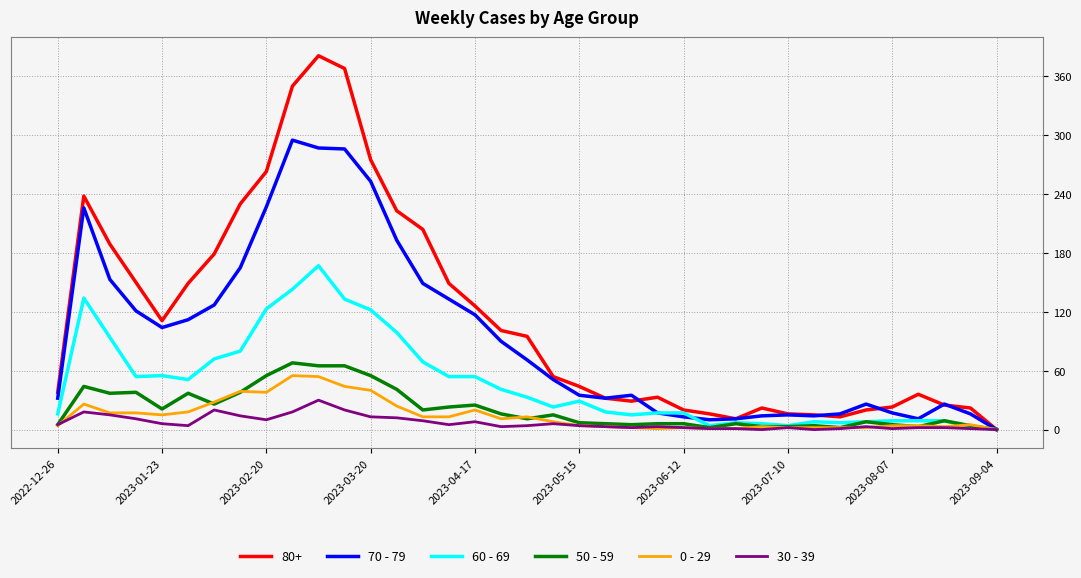

Which series has the largest total across all categories?

80+